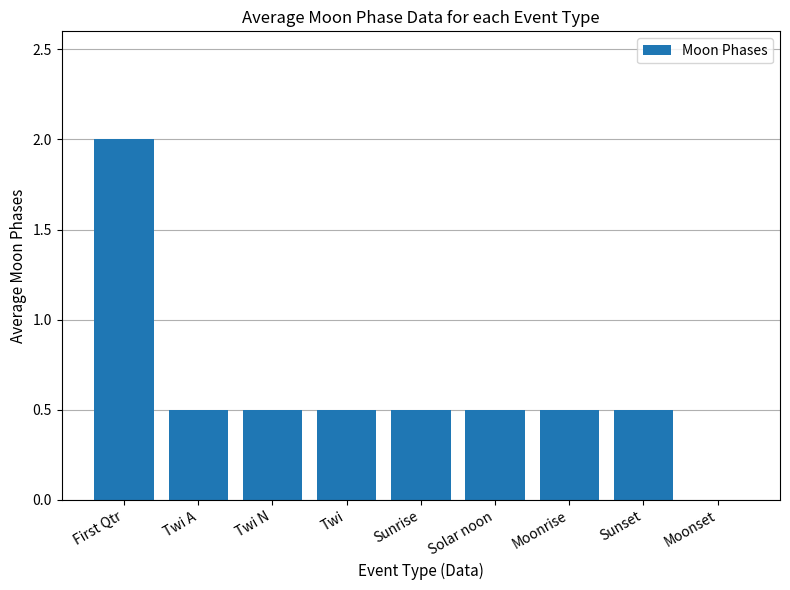

Count the values in the range 0 to 1.

8